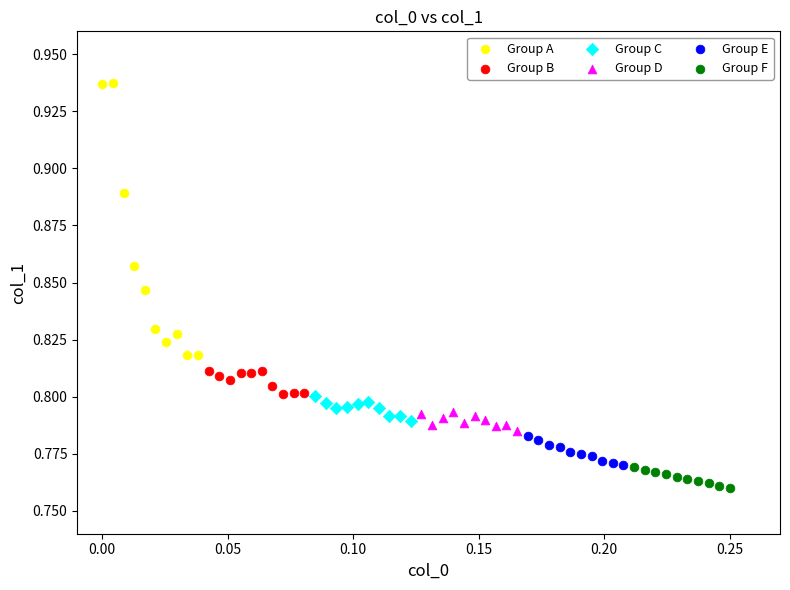

Which series reaches the minimum Y coordinate?

Group F